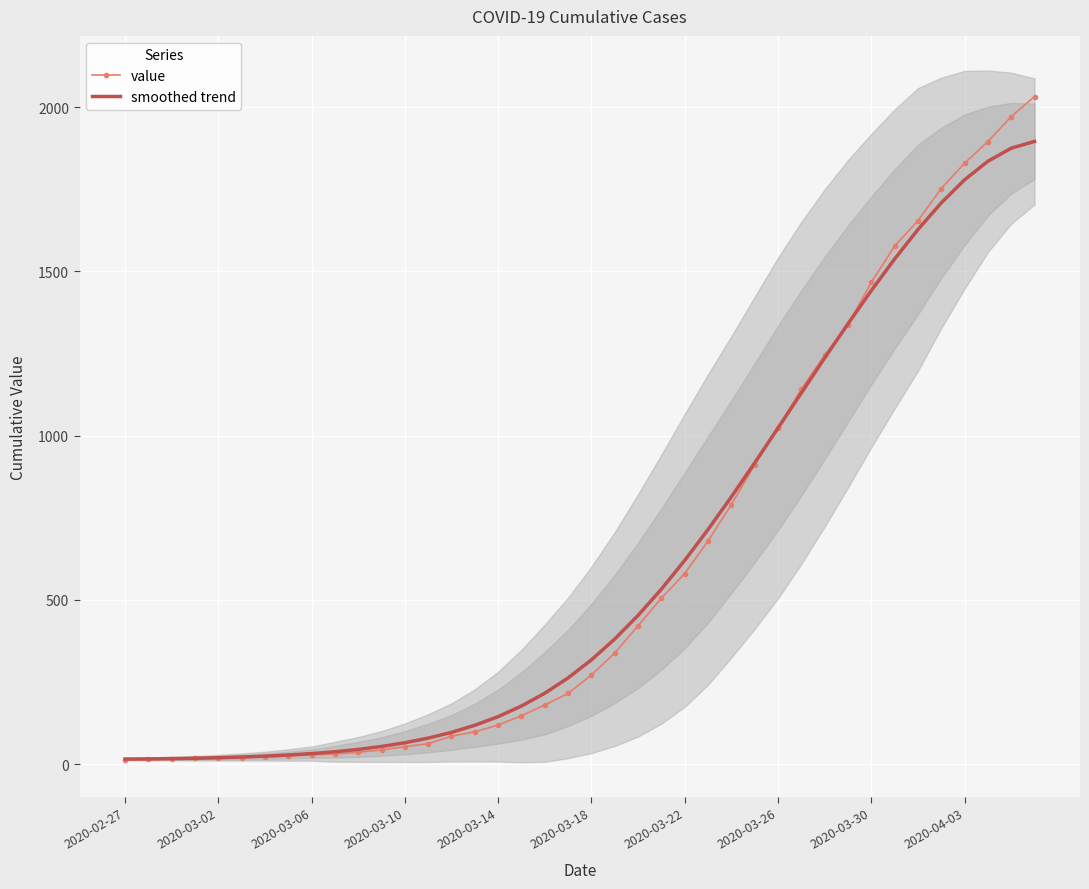

The value of smoothed trend at 27 is 1425.2. True or false?

False